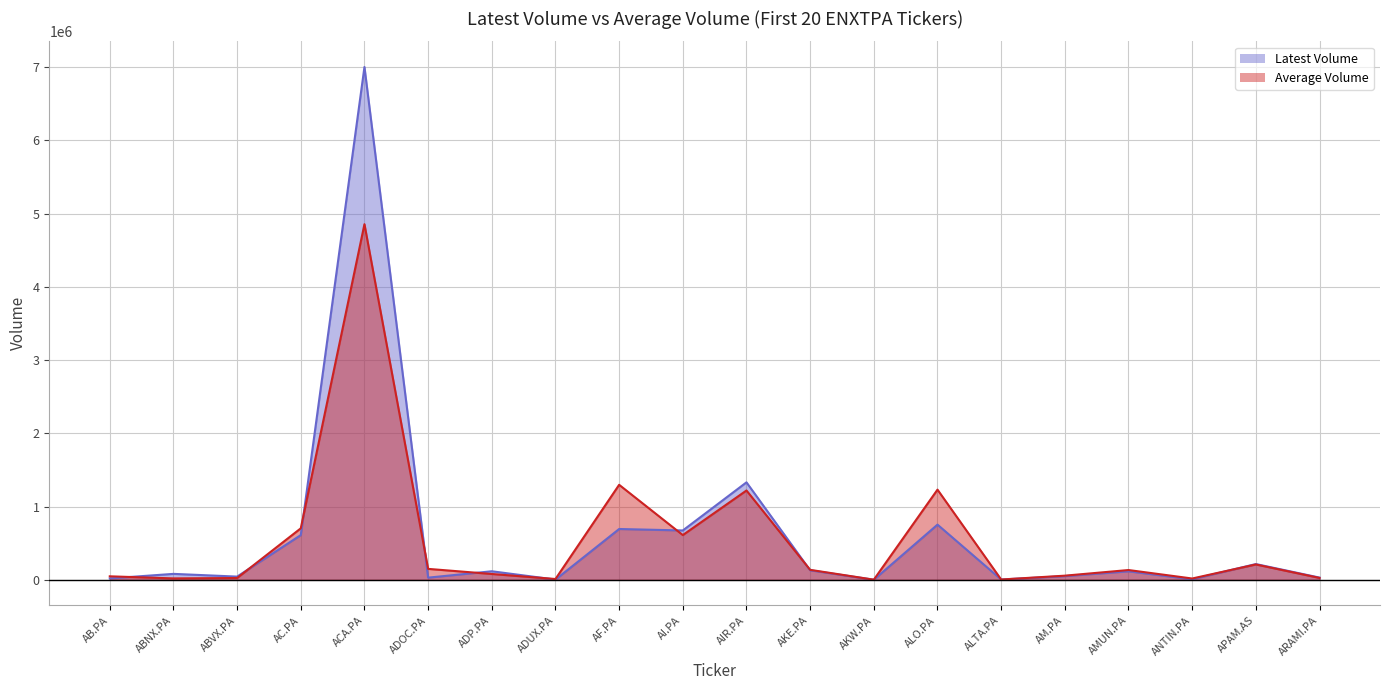

What are all the series names shown in the legend?

Latest Volume, Average Volume